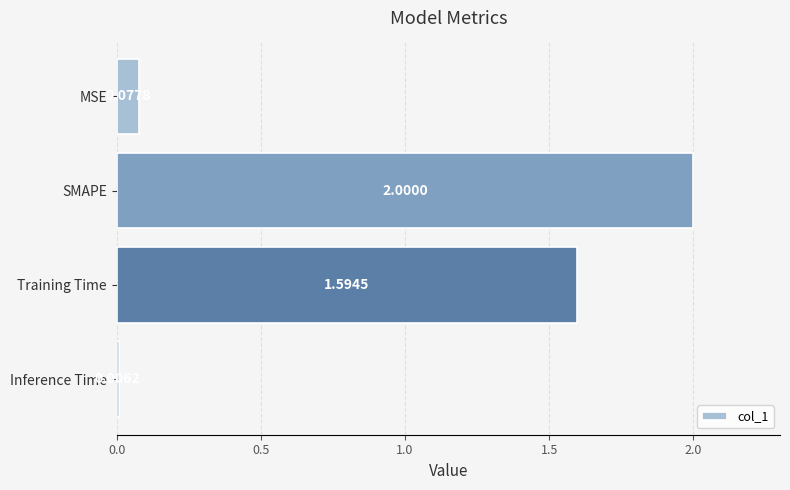

What is the greatest value displayed?

2.0